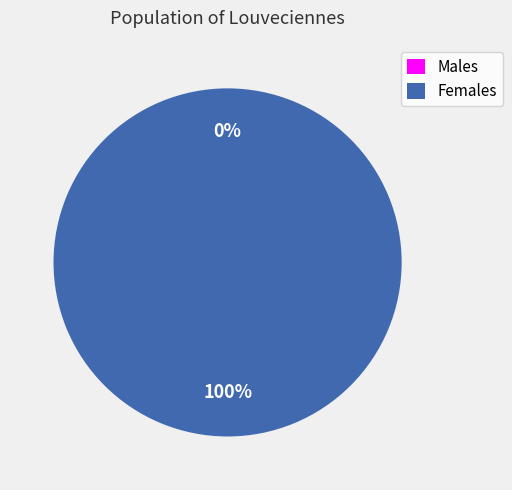

Do 1 and 0 together represent more than half of the pie?

Yes